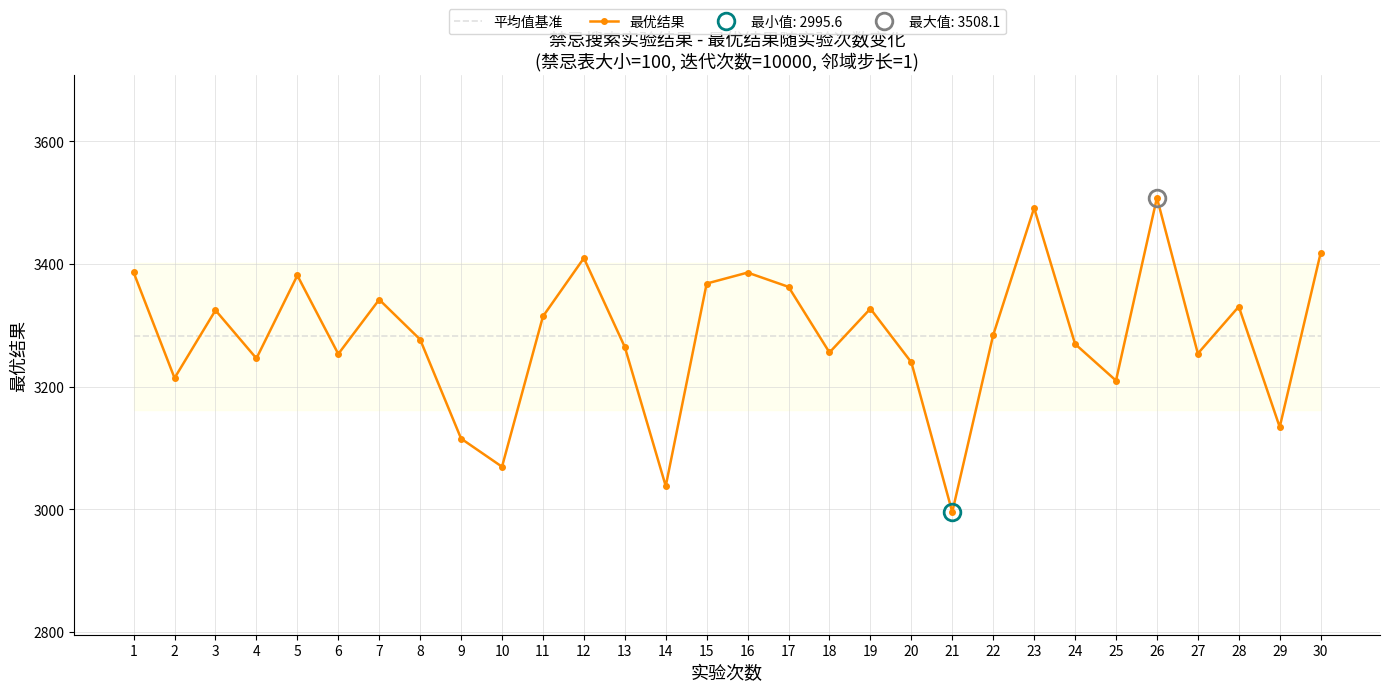

How many values in the 最优结果 series are below 3284?

15